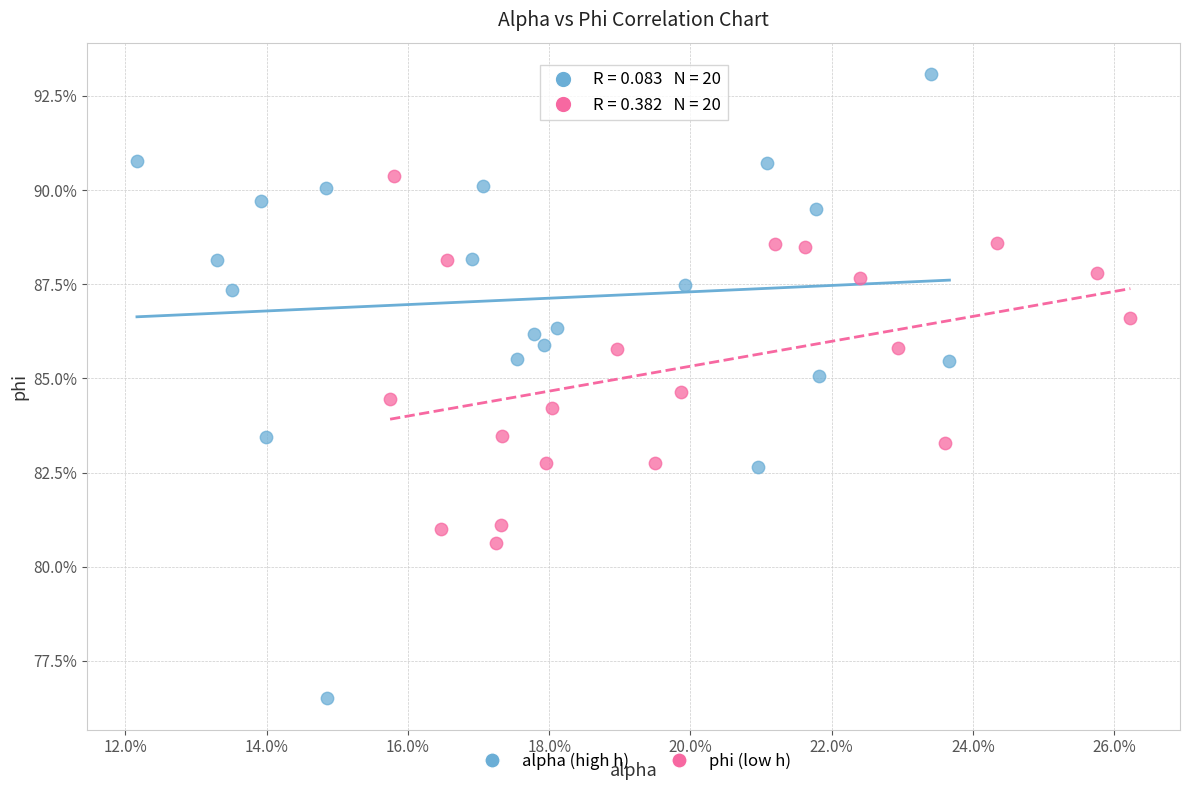

Which series has the largest Y range (max minus min)?

alpha (high h)